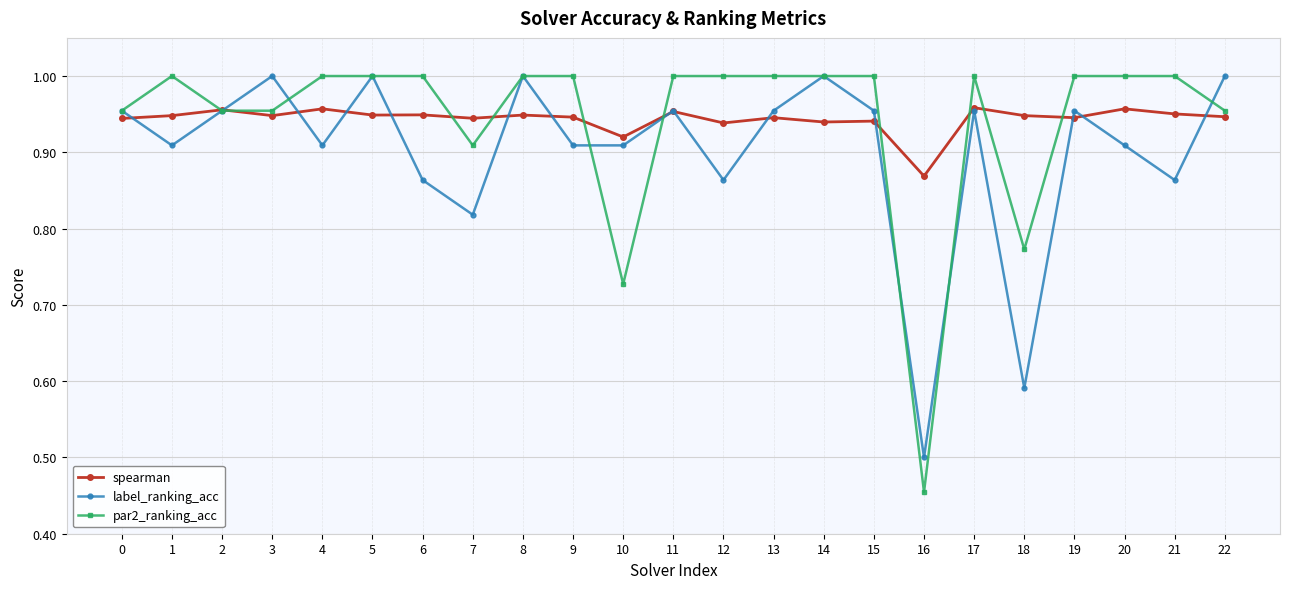

True or false: spearman has more than 1 points higher than both neighbors.

True